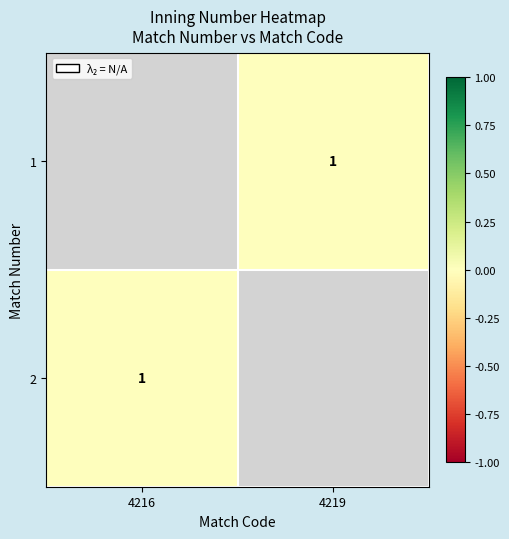

Between 4216 and 4219, which is larger?

4219